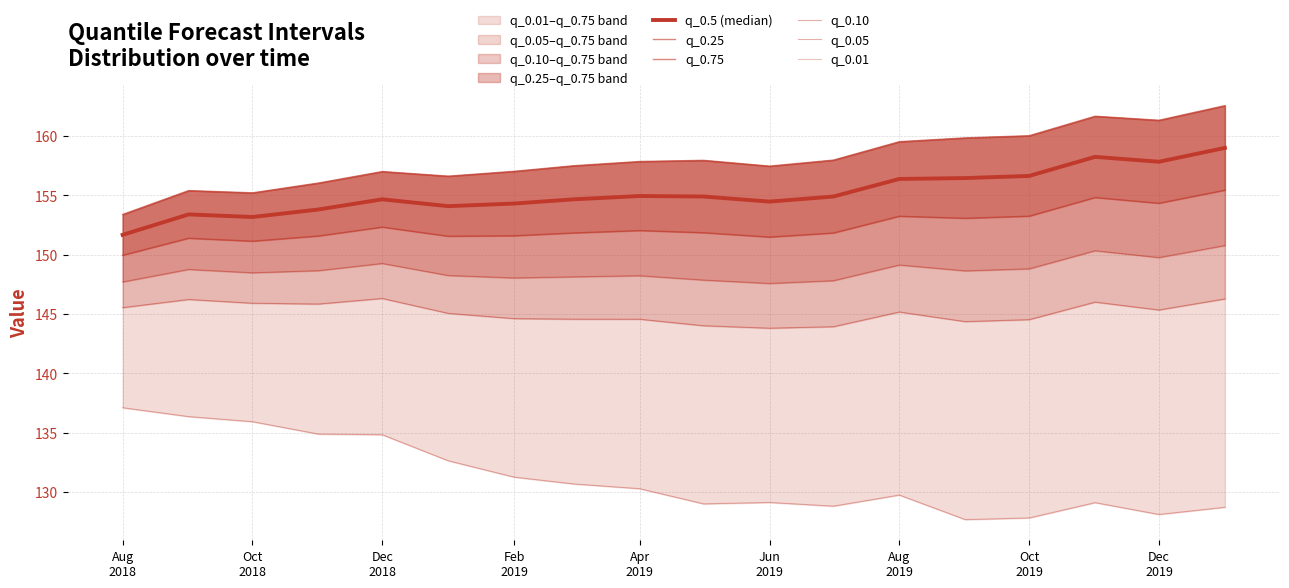

True or false: q_0.10 has a value of 195.1 at Aug 2019.

False